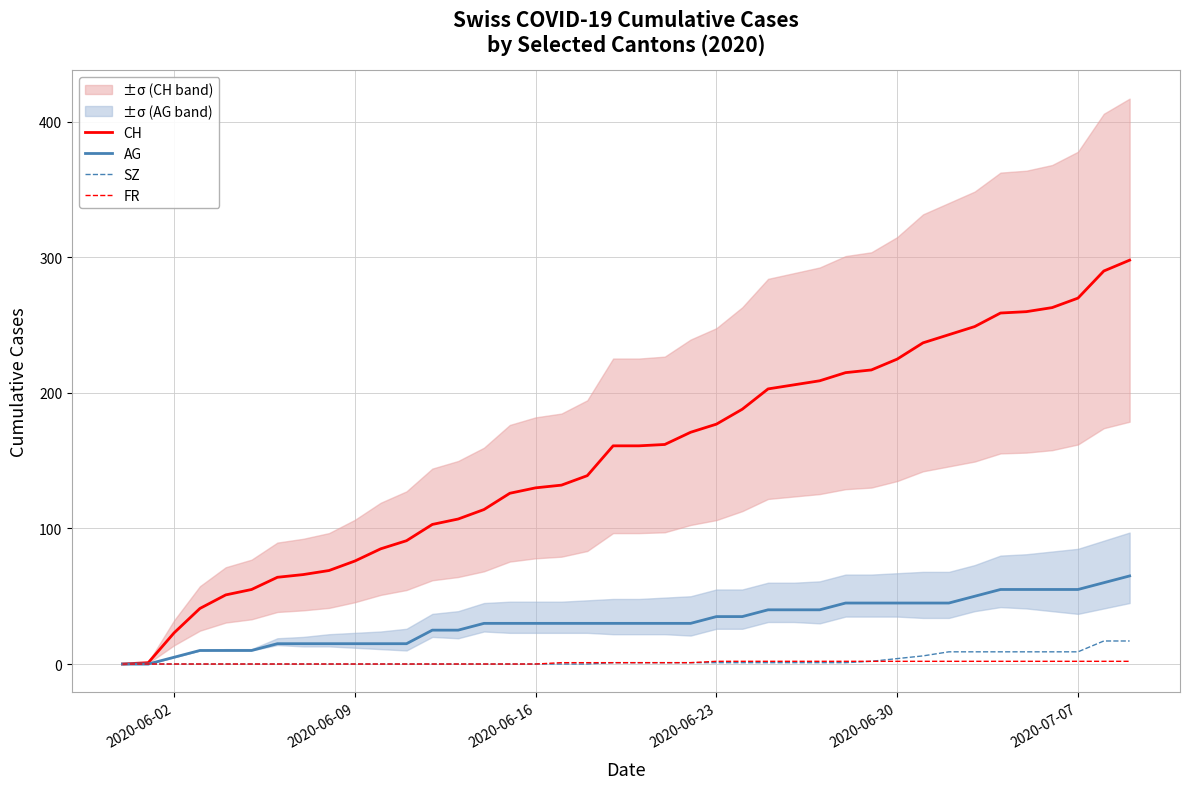

True or false: SZ and AG cross at least once.

False